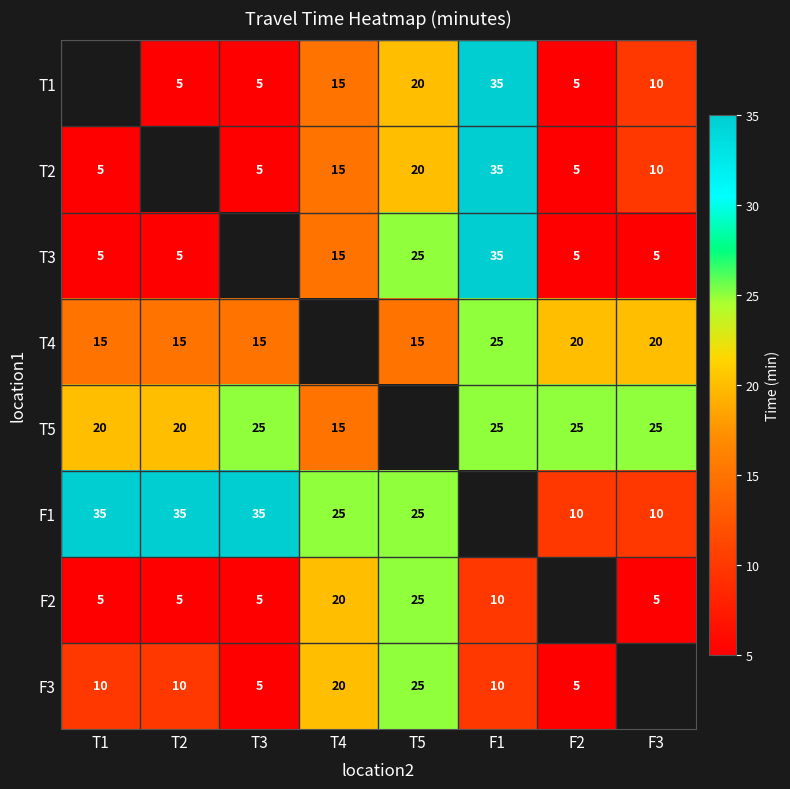

Is it true that T3 equals 33 at T5?

False